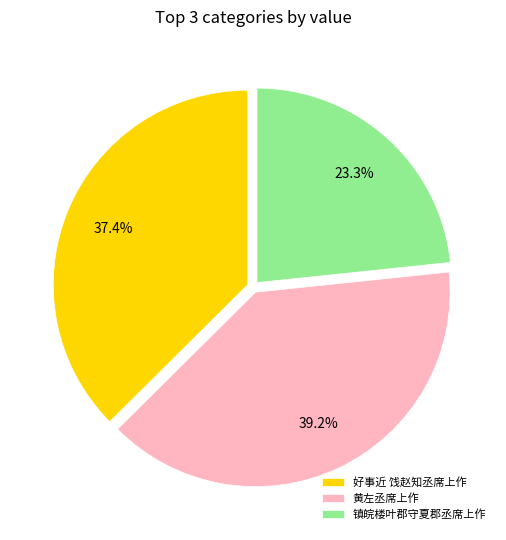

Combined, what portion of the pie is 黄左丞席上作 and 好事近 饯赵知丞席上作?

76.7%